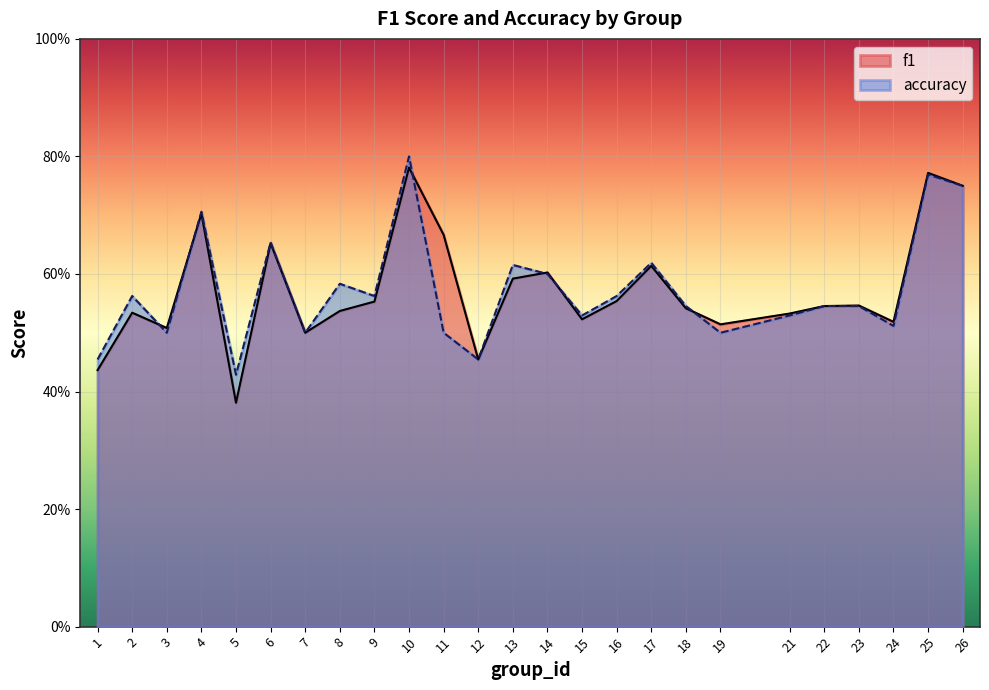

What is the minimum value shown in the chart?

0.4